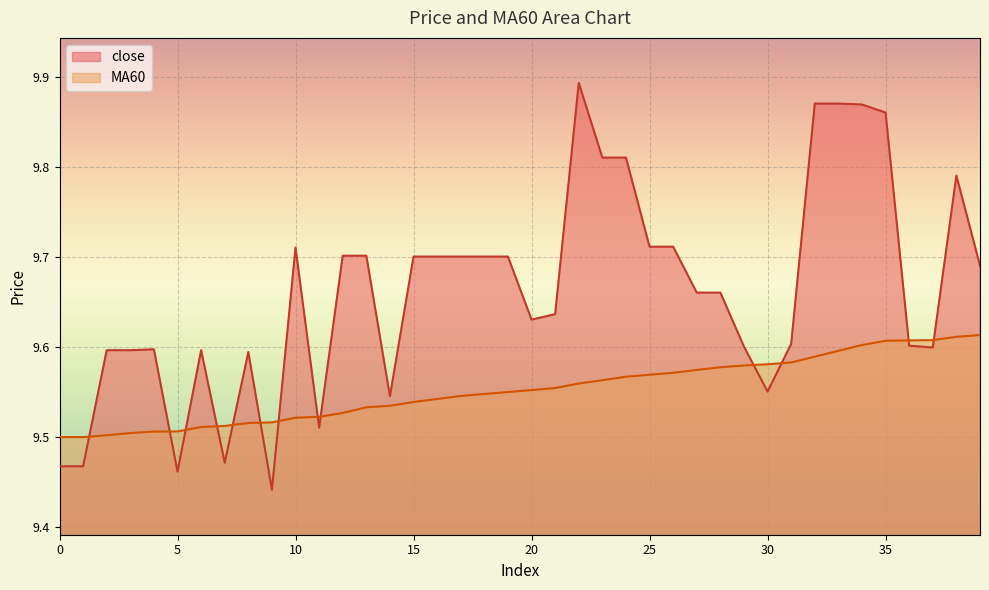

Which series changed the most between 2 and 28?

MA60